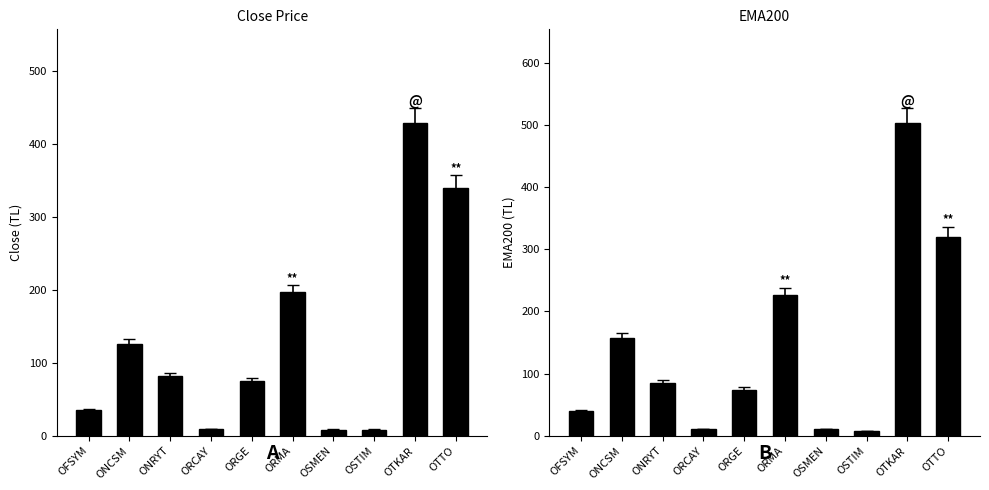

The Ema200 series shows 66.0 at OFSYM. True or false?

False